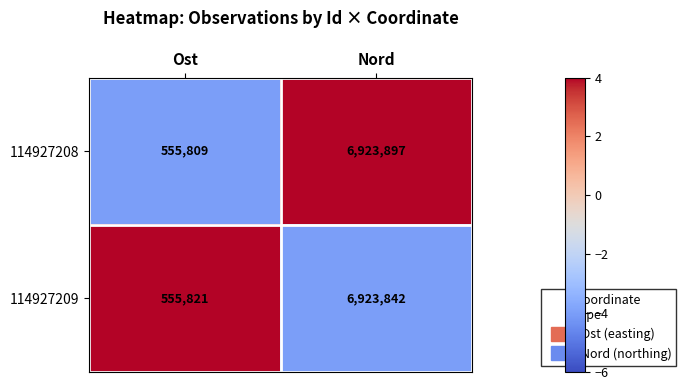

Reading left to right, list all the values displayed in this chart.

114927208: Ost=555809	Nord=6923897
114927209: Ost=555821	Nord=6923842